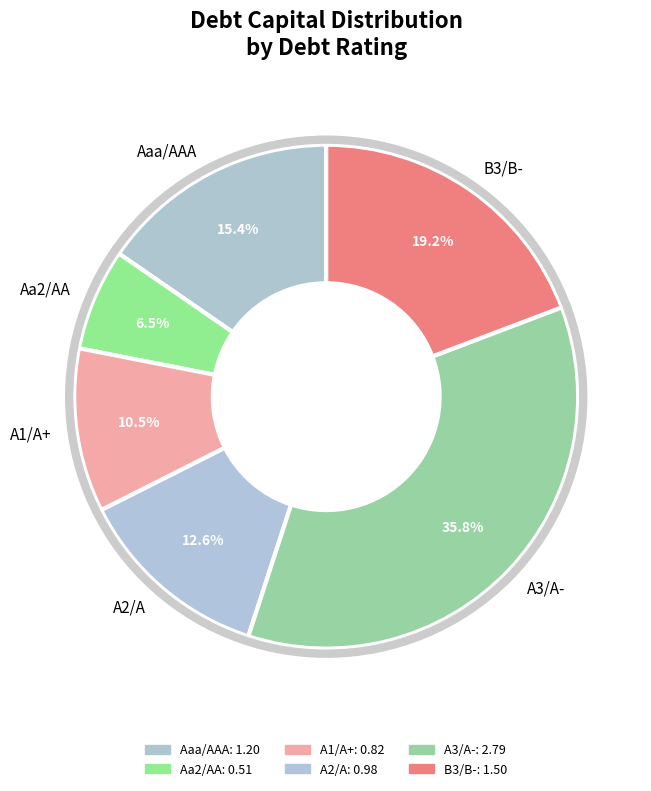

To the nearest percent, what is the difference between the B3/B- and A3/A- slice percentages?

17%